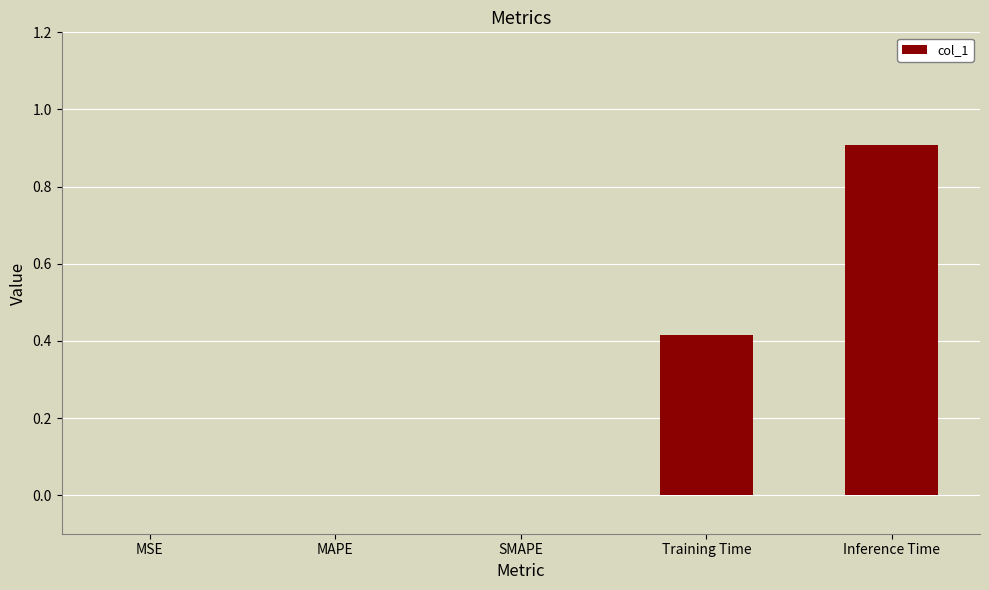

What value does the data have at Inference Time?

0.9